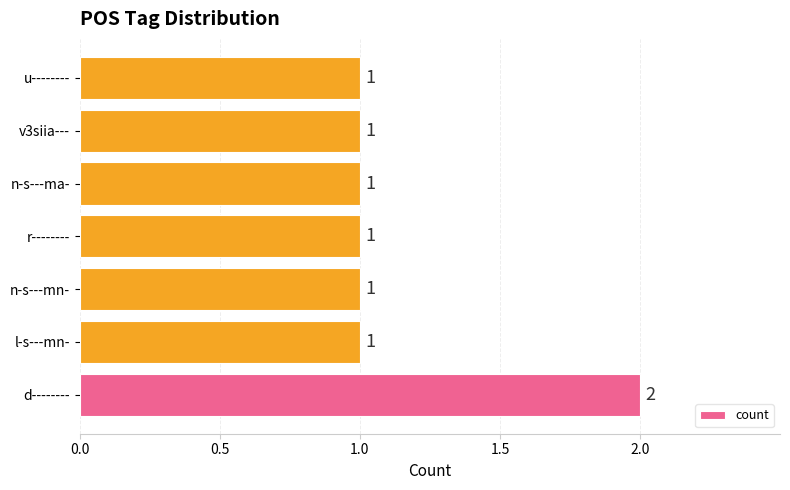

Approximately how many times larger is the value at v3siia--- compared to n-s---ma-?

1.0